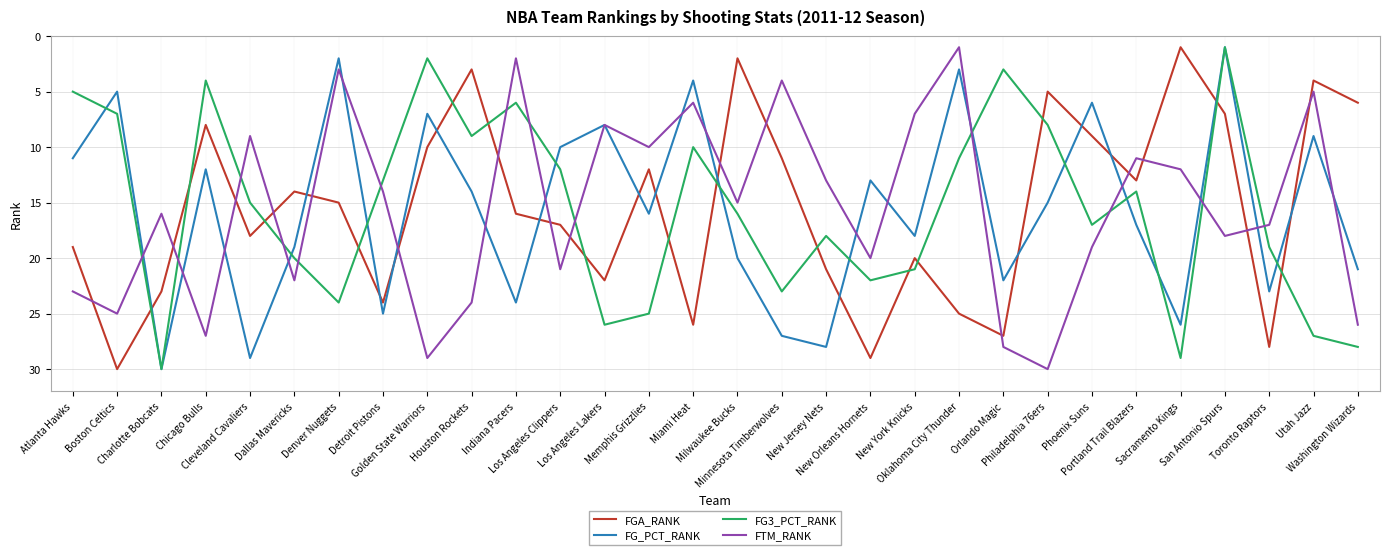

What is the greatest value displayed?

30